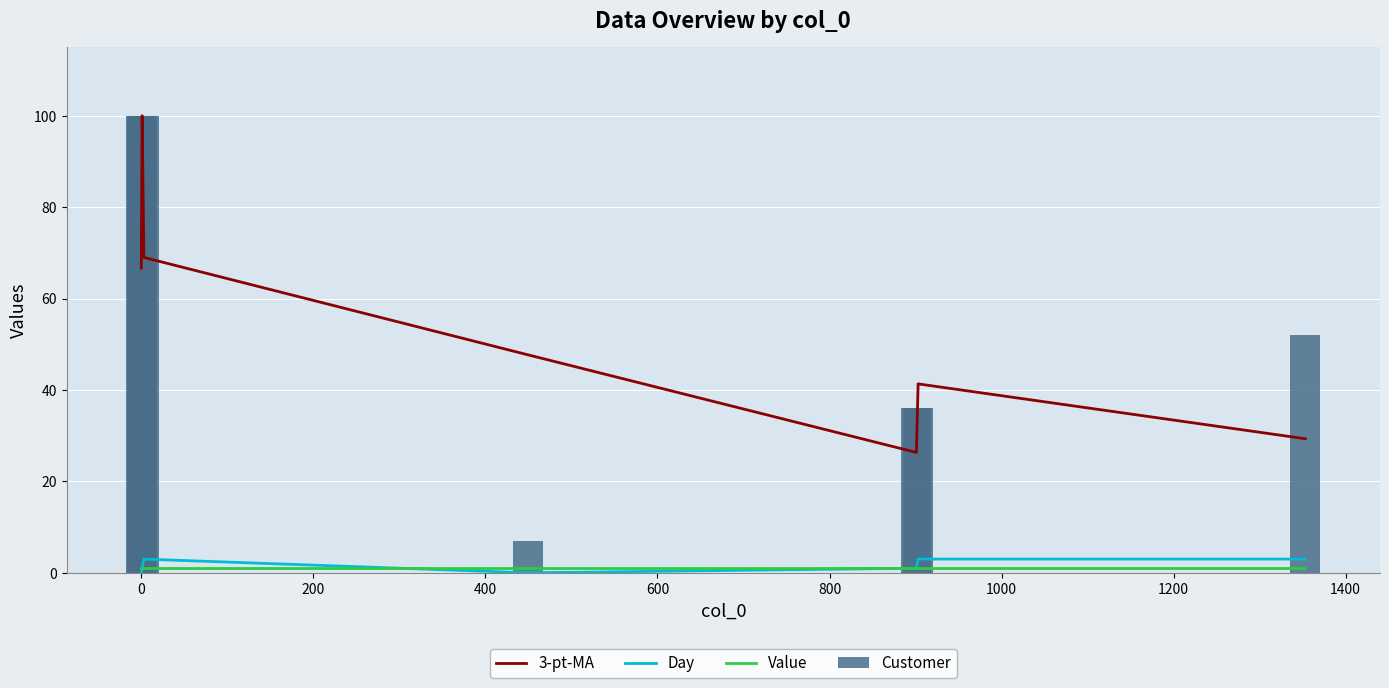

True or false: 3-pt-MA and Day intersect in this chart.

False